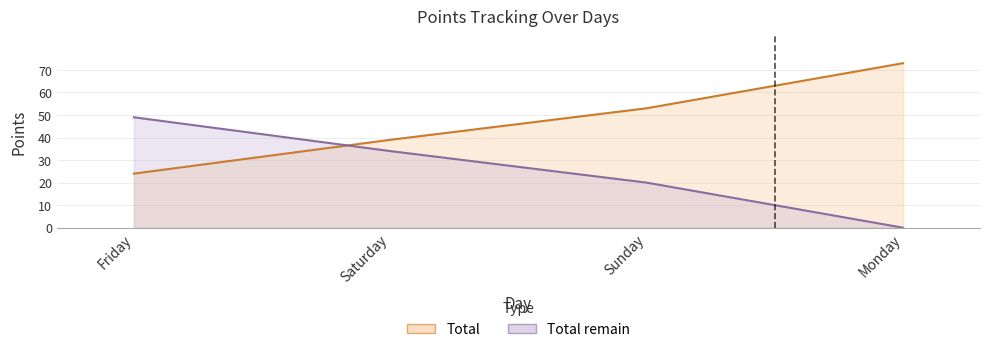

What position from the right is Saturday?

3